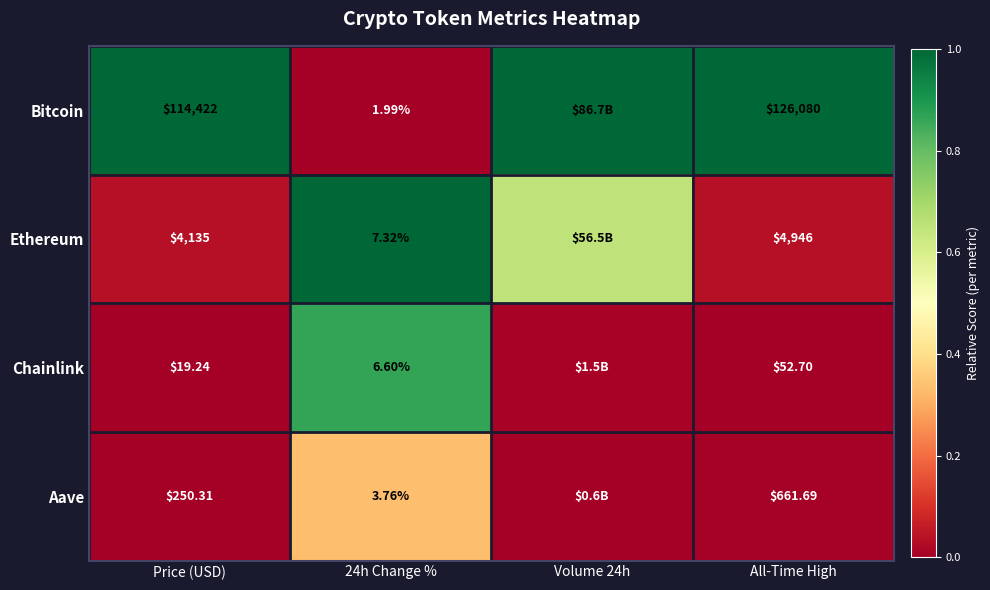

Is the value of Bitcoin at 24h Change % greater than the value of Chainlink at Price (USD)?

No